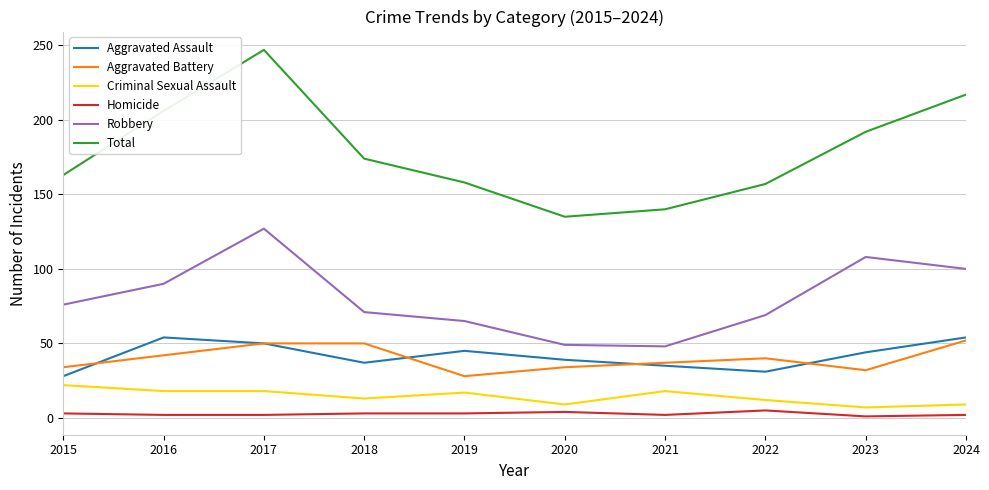

What is the difference between the maximum and minimum values in the Homicide series?

4